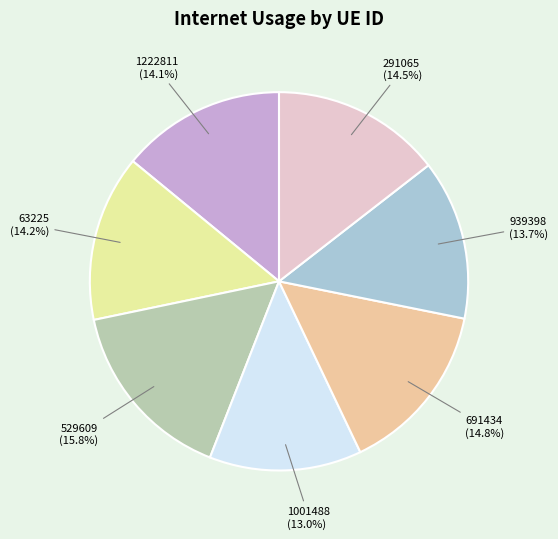

Count the number of slices in the pie.

7